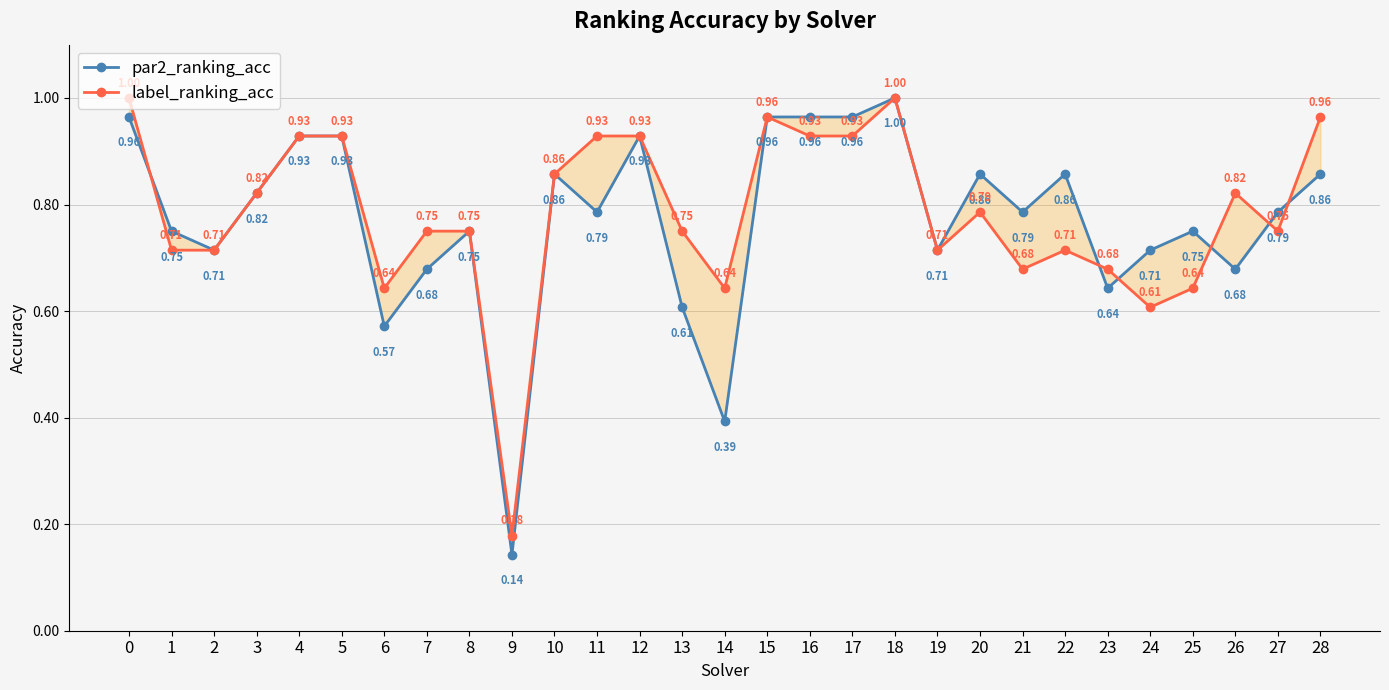

Is it true that label_ranking_acc equals 1.3 at 17?

False